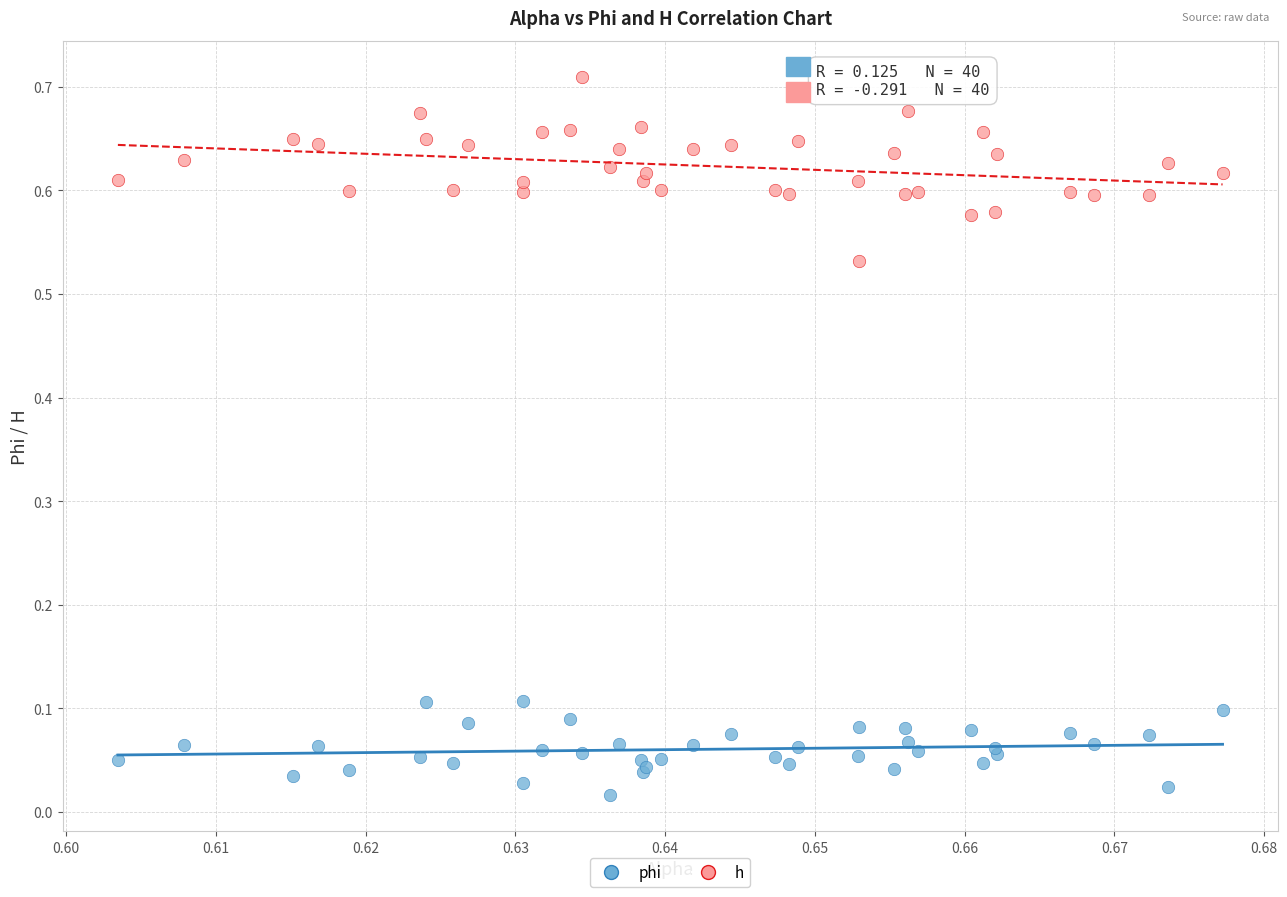

Which series reaches the maximum Y coordinate?

h